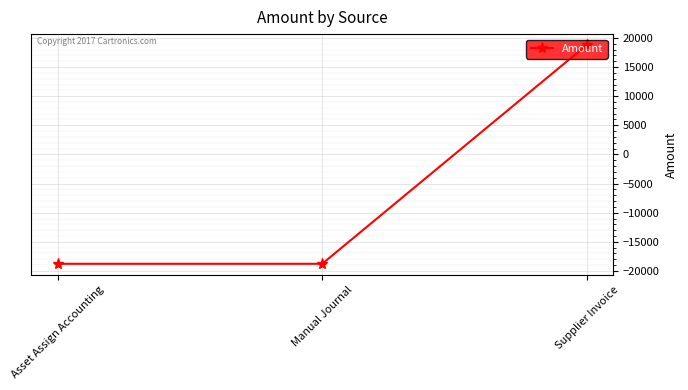

What value does the data have at Manual Journal?

-18774.8